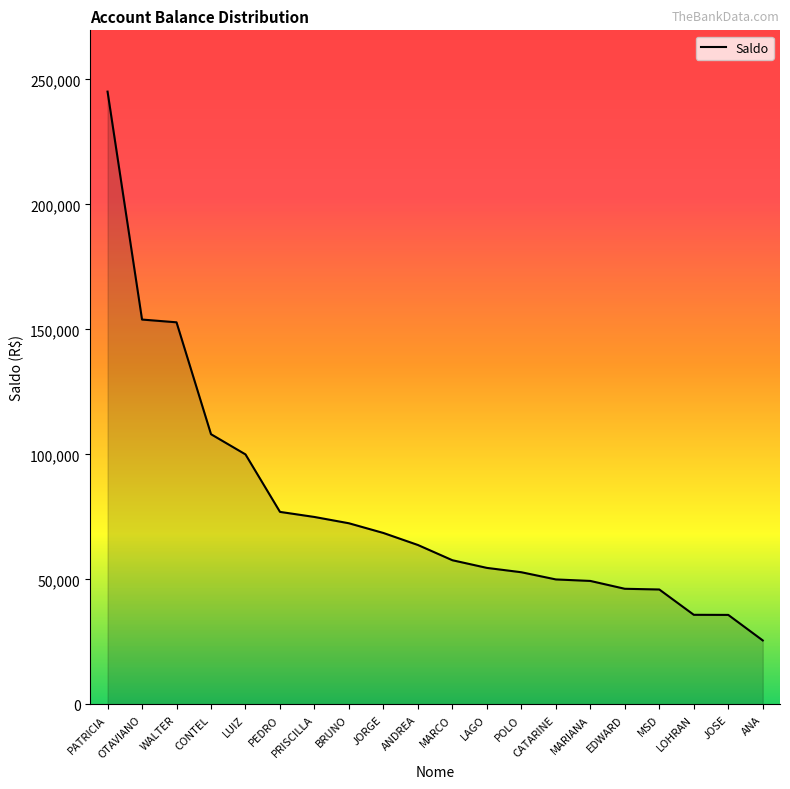

What is the change in value from PATRICIA to MSD?

-199095.8